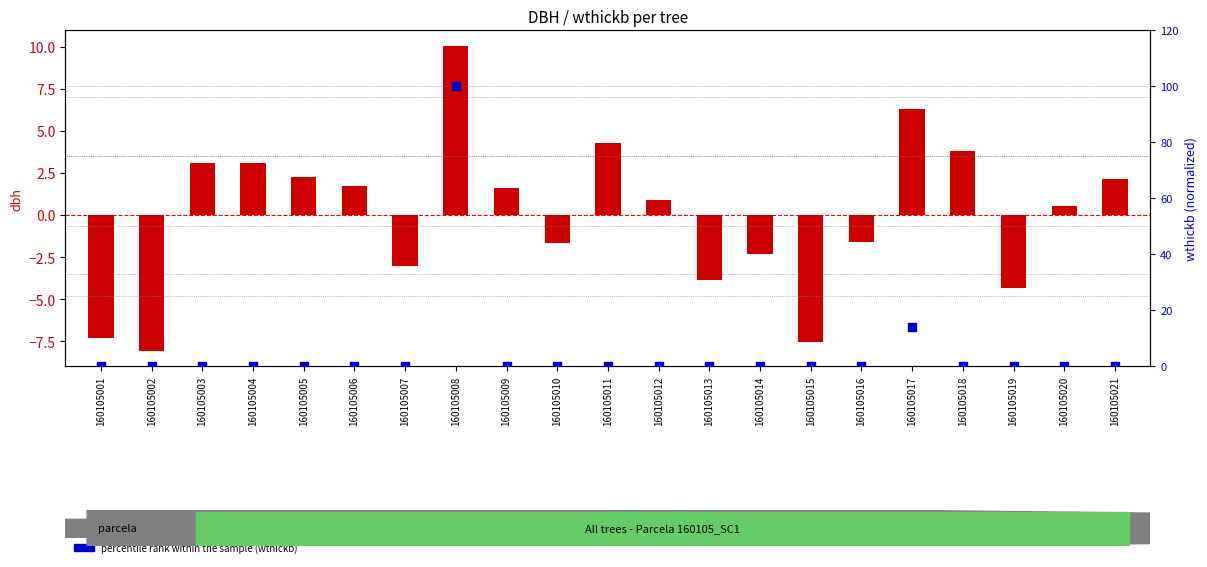

Which series contains the lowest Y value?

transformed count (dbh)